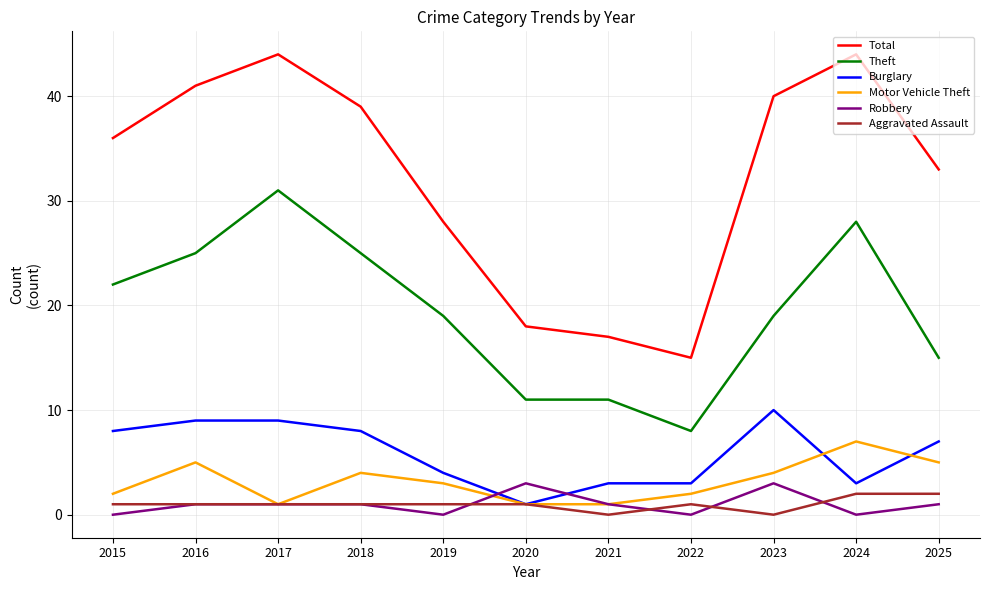

What is the difference between the maximum and minimum values in the Robbery series?

3